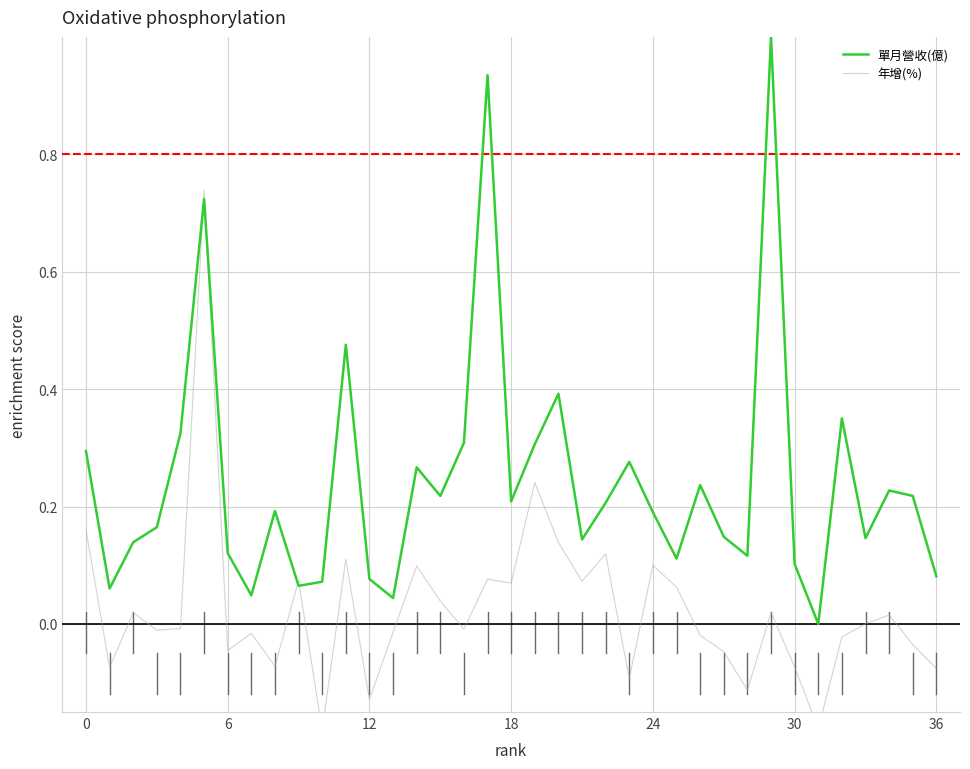

Is the value of 年增(%) at 31 greater than the value of 單月營收(億) at 8?

No